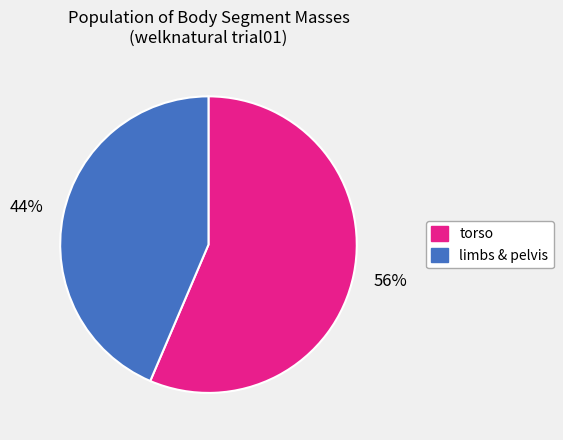

To the nearest percent, what is the average slice percentage?

50%